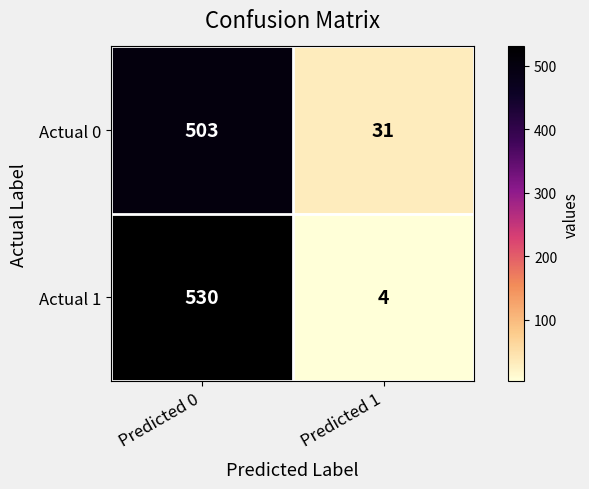

At Predicted 1, list the series in order from largest to smallest.

Actual 0, Actual 1